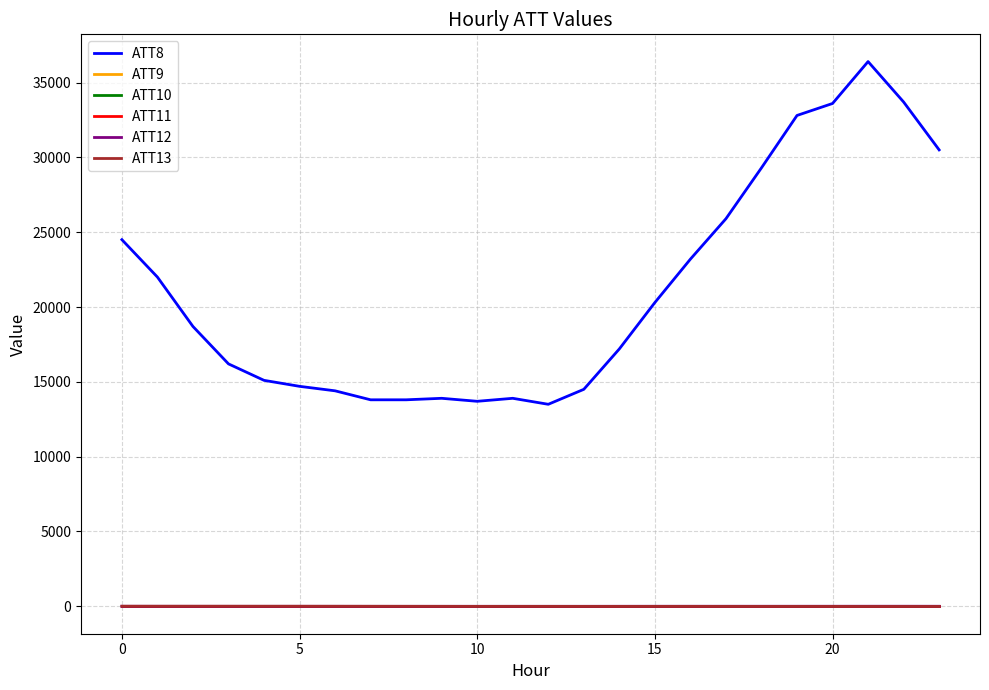

At which category does ATT12 reach its first local valley?

10